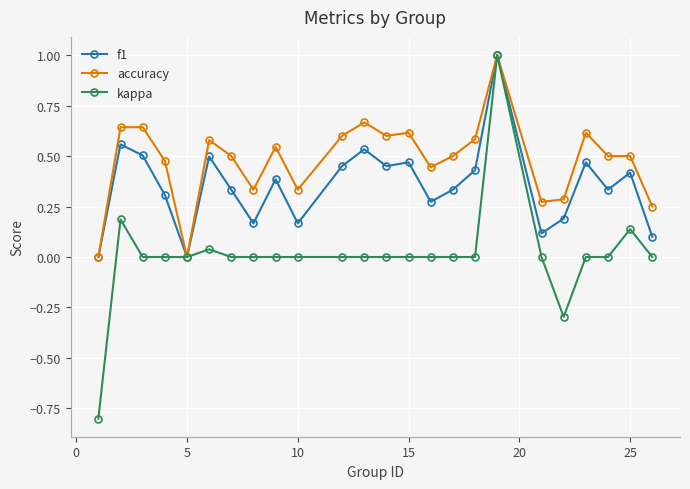

Which series has the largest total across all categories?

accuracy